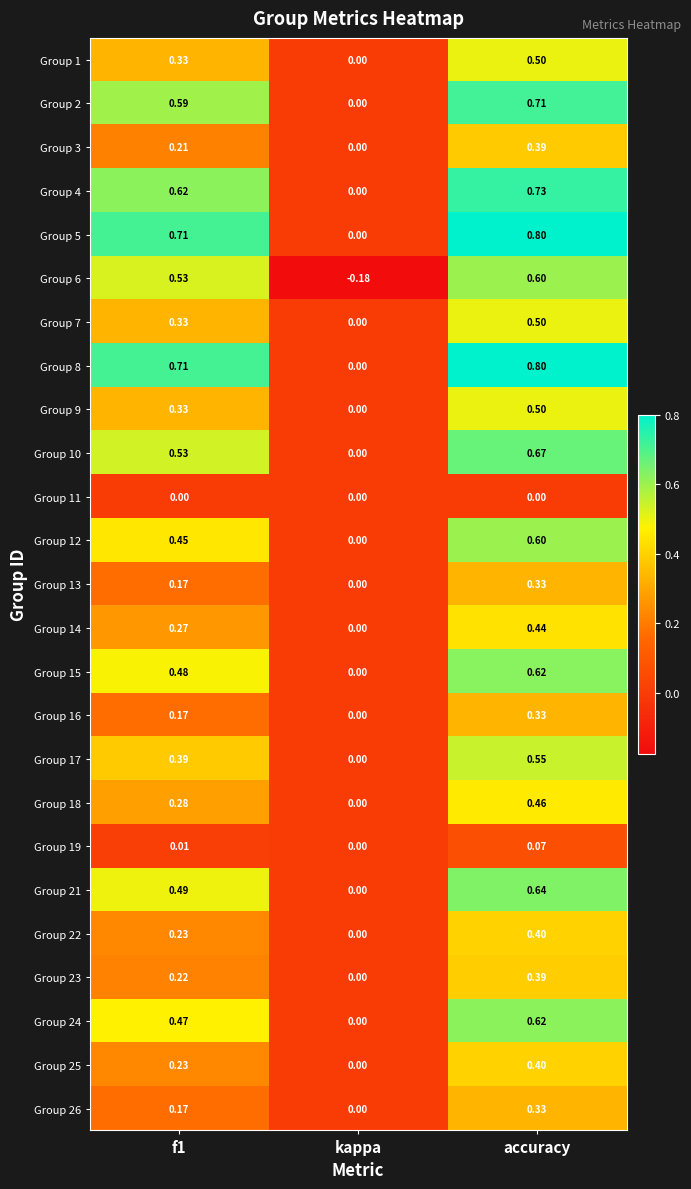

Where is Group 16 nearest to the value 0?

kappa